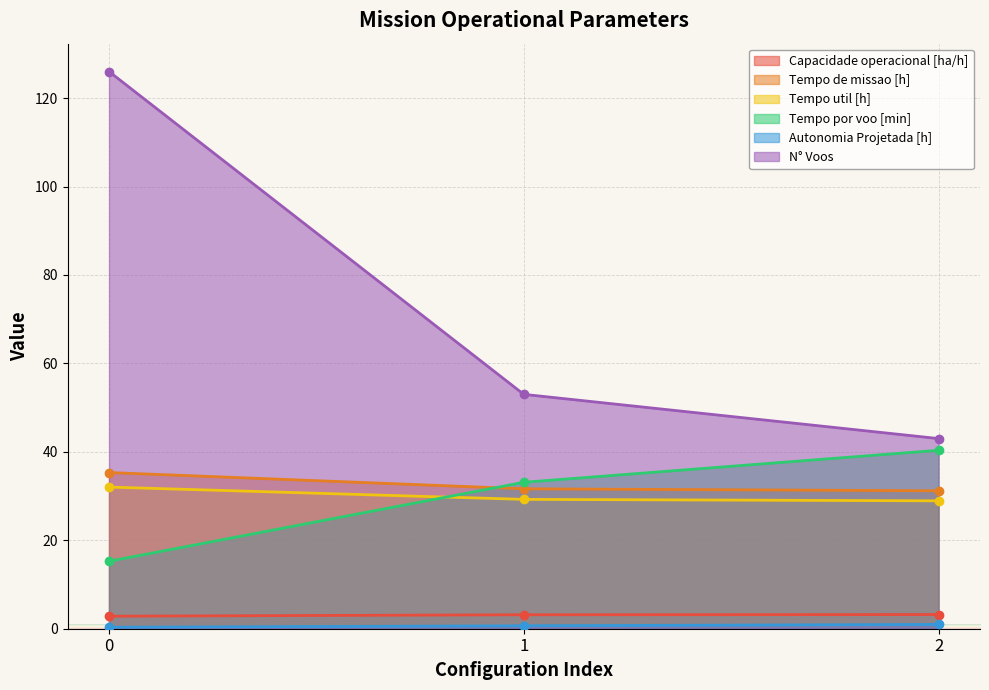

Count the number of categories in the chart.

3